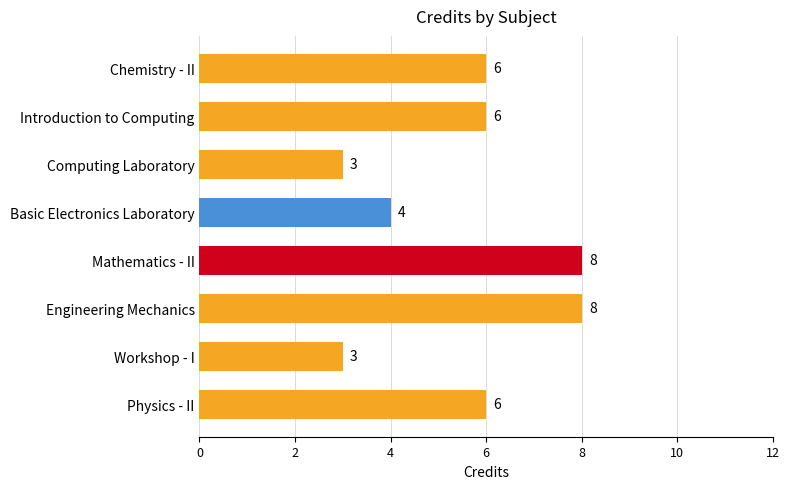

What value does the data have at Physics - II?

6